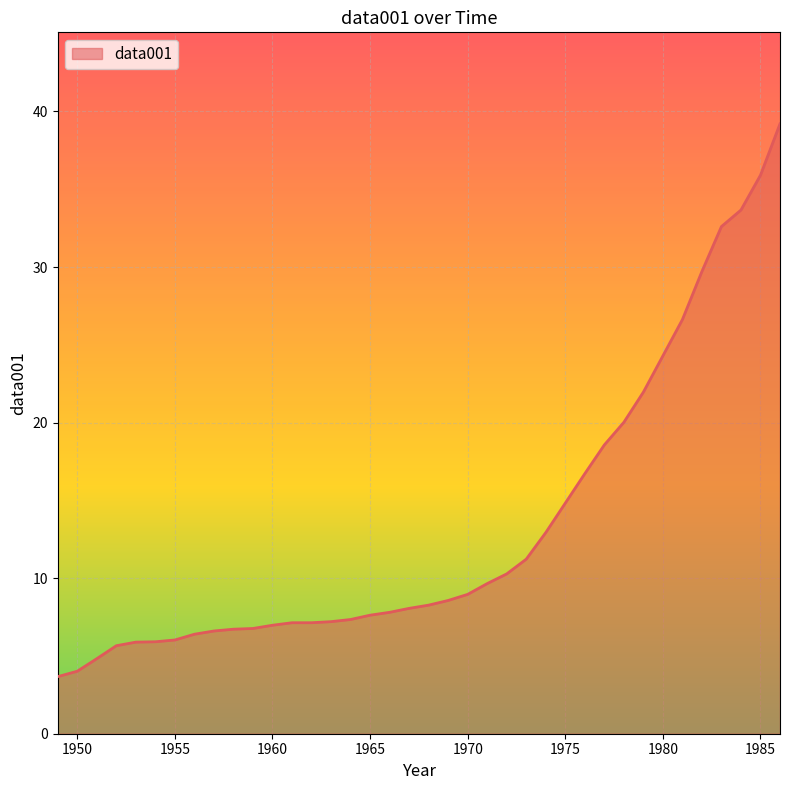

What is the minimum value shown in the chart?

3.7